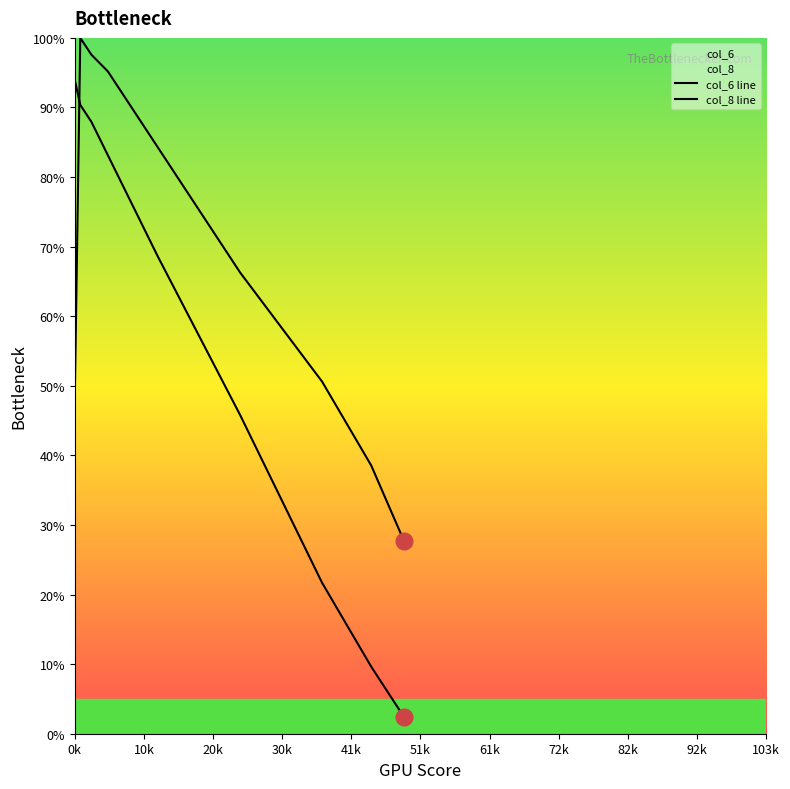

How many times do col_6 line and col_8 line cross each other?

1